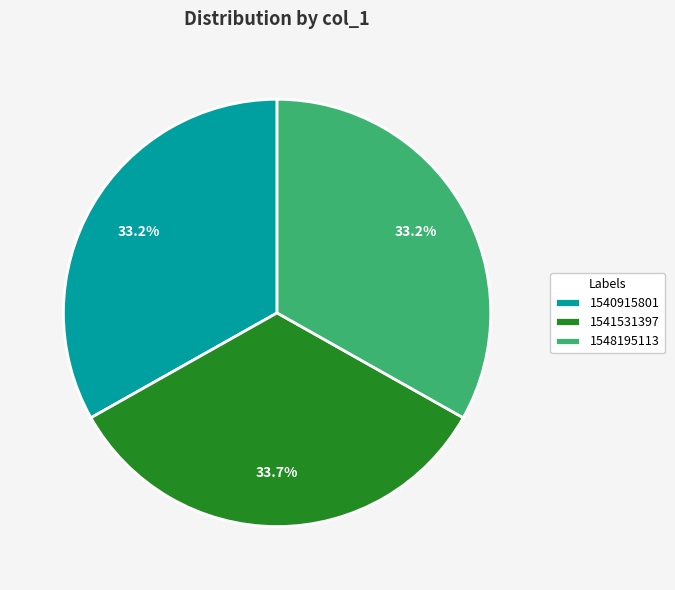

Which has a higher value, 1541531397 or 1548195113?

1541531397